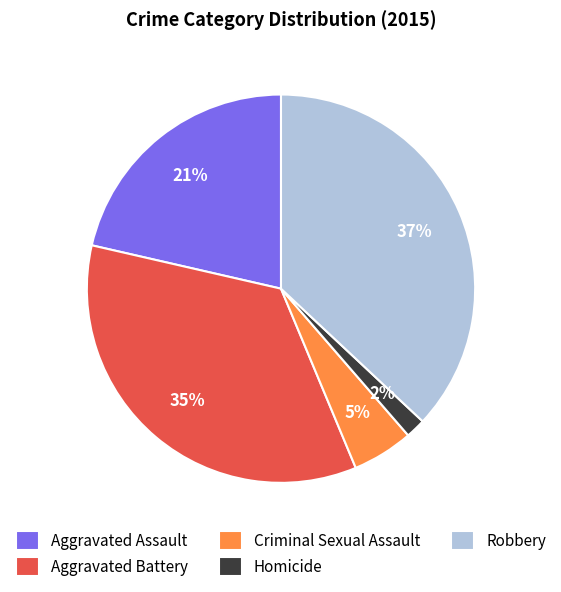

To the nearest percent, what is the difference between the largest and smallest slice percentages?

35%